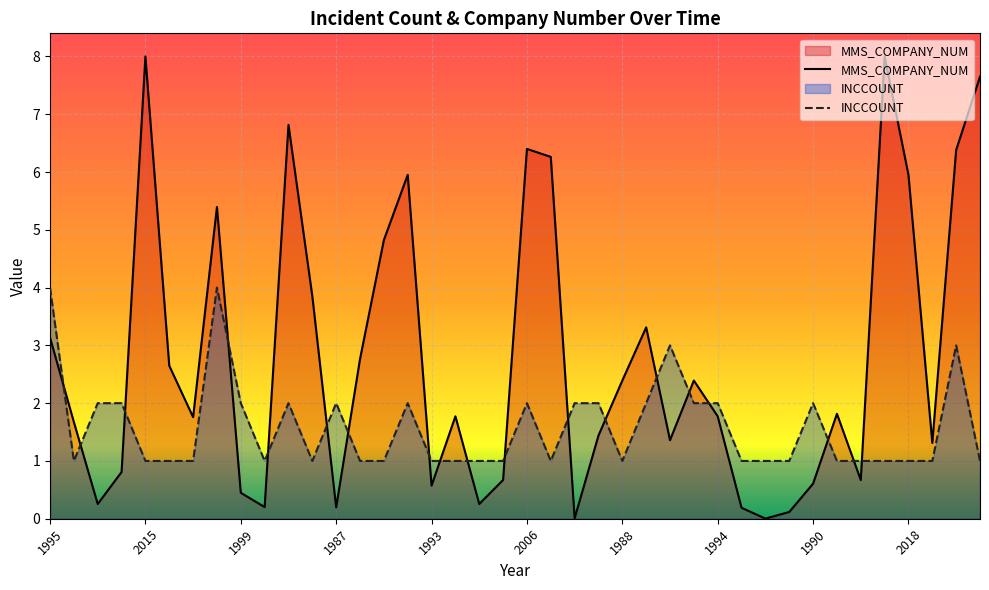

List the series in order of their overall mean, highest first.

MMS_COMPANY_NUM, INCCOUNT